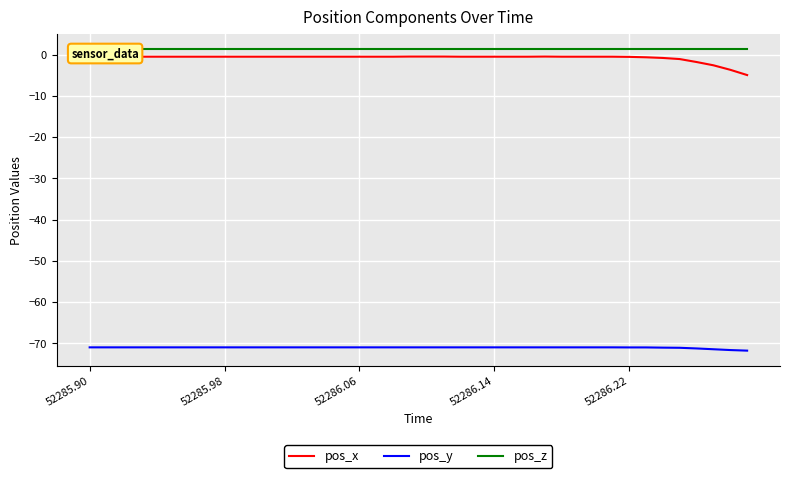

Does the chart display data point markers on the line(s)?

No